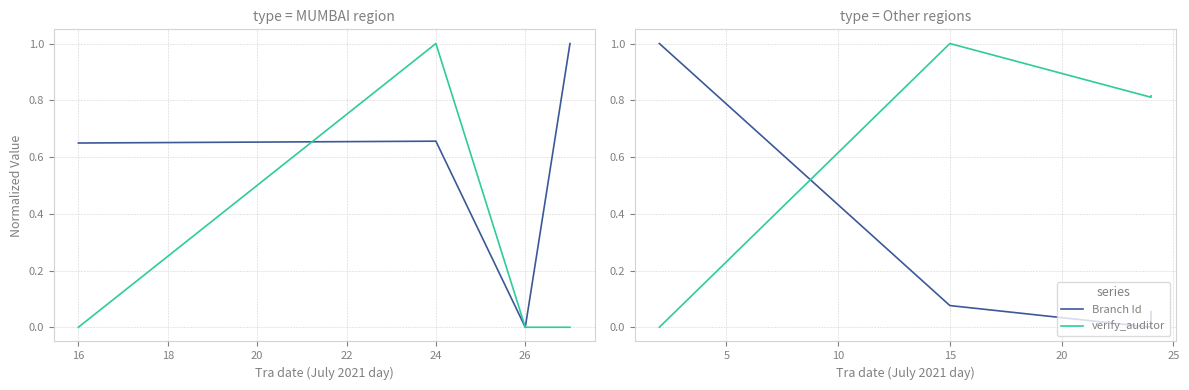

Which series has the largest range (max minus min)?

Branch Id